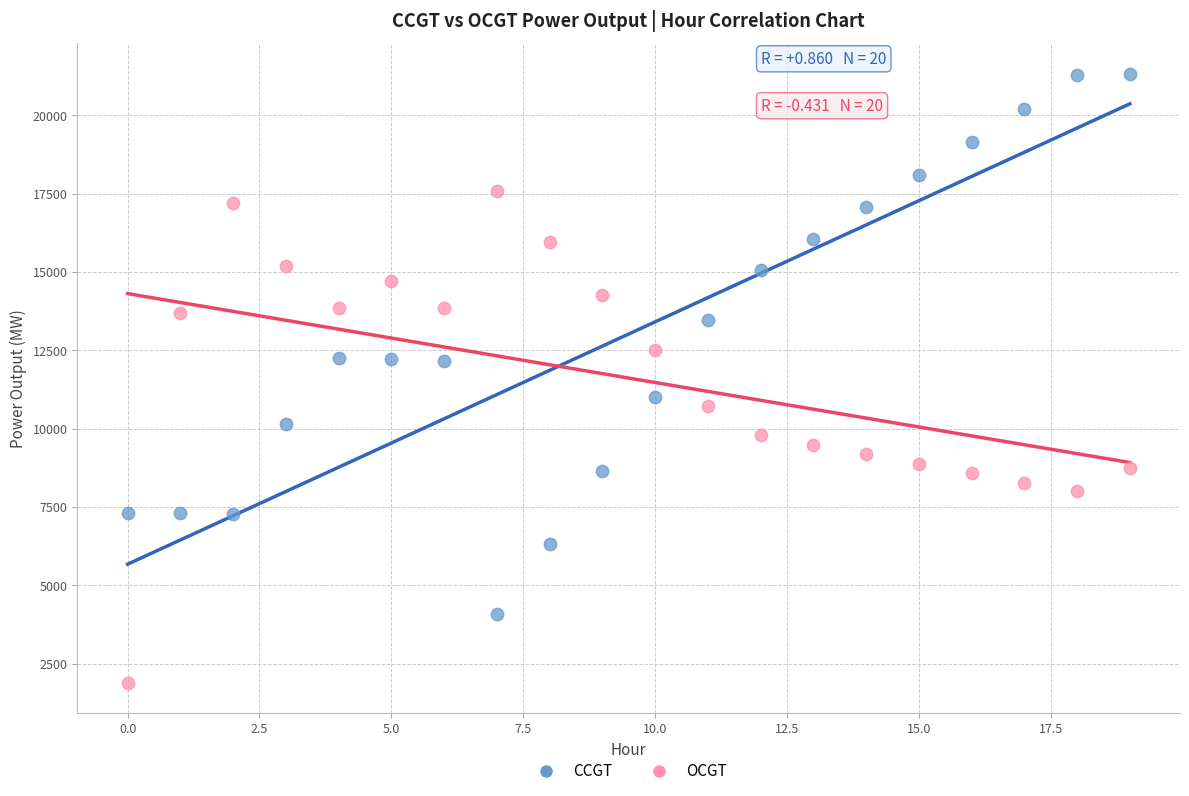

Which series contains the lowest Y value?

OCGT